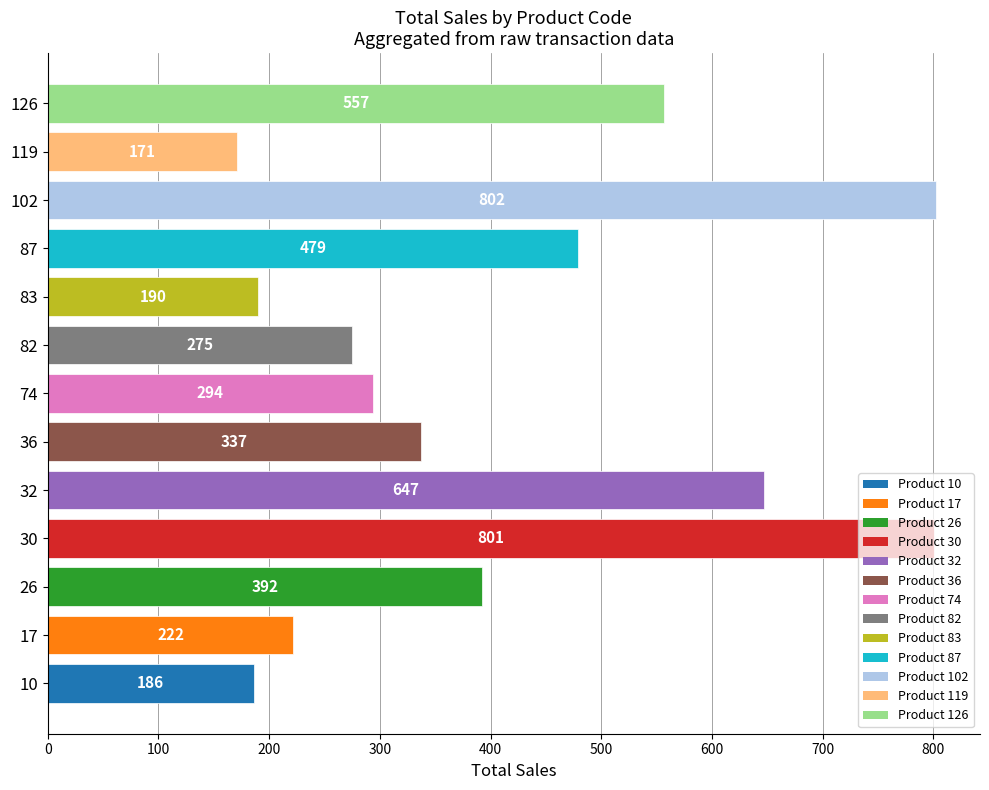

What is the ratio of the value at 102 to the value at 87?

1.7